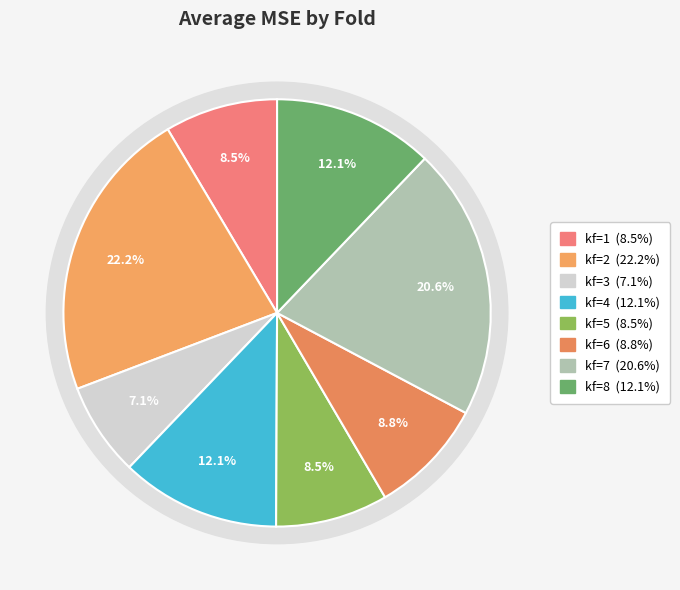

Is there any slice that represents more than half of the pie?

No